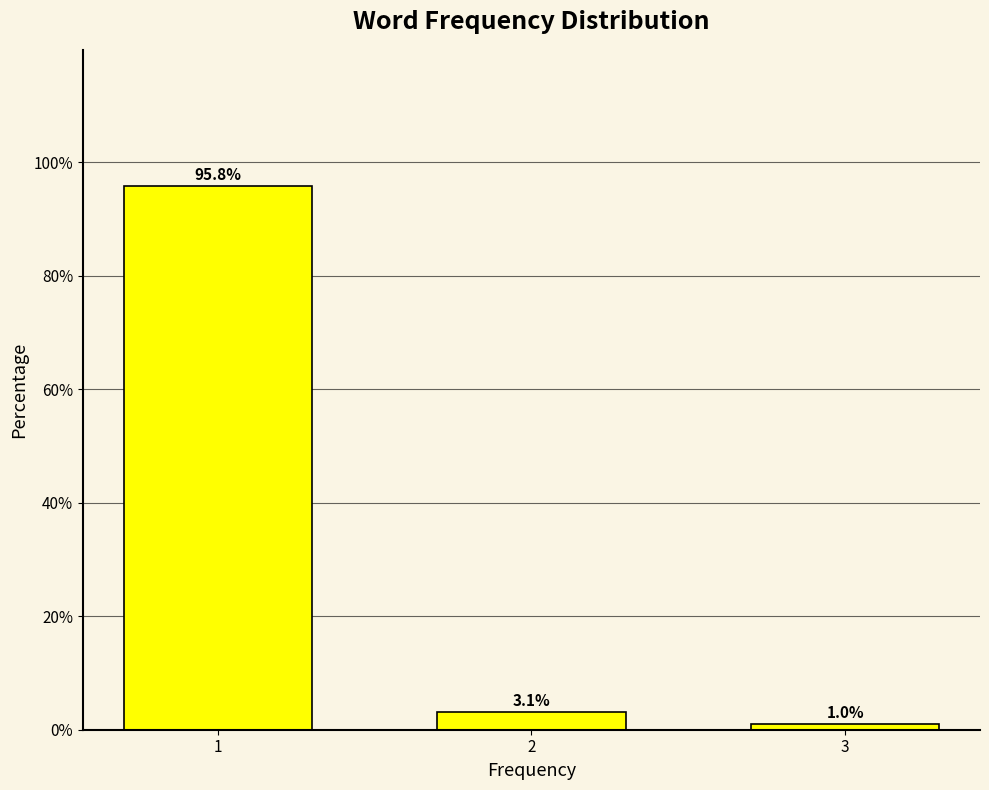

Reading left to right, list all the values displayed in this chart.

1=95.8	2=3.1	3=1.0